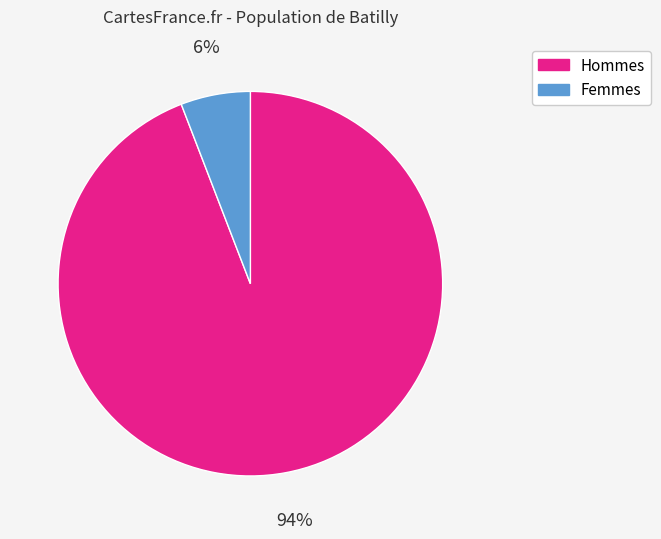

Does any single category account for the majority?

Yes